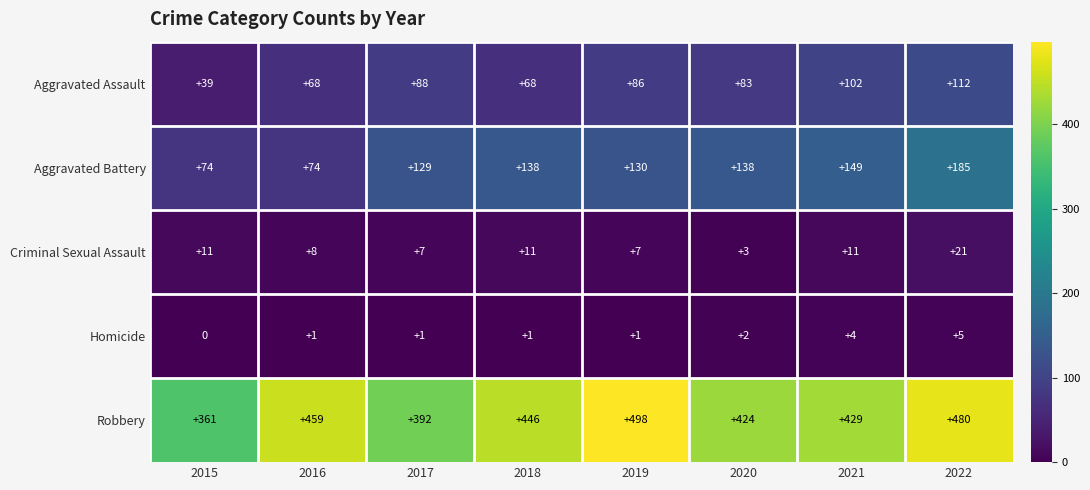

How many distinct data groups are displayed?

5